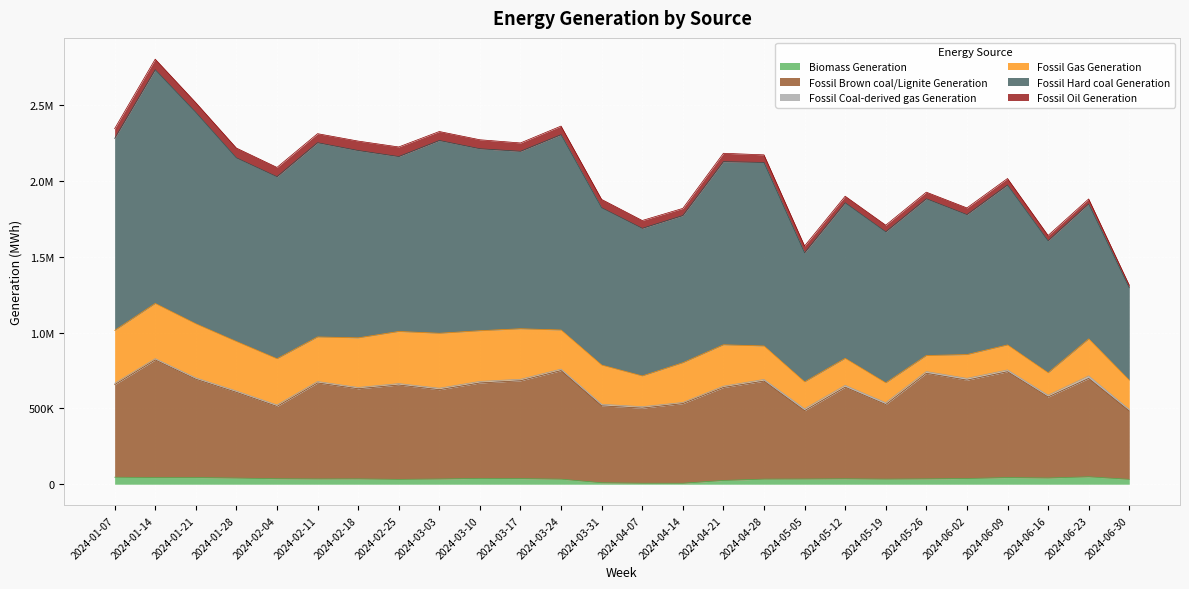

True or false: Fossil Oil Generation and Fossil Brown coal/Lignite Generation intersect in this chart.

False